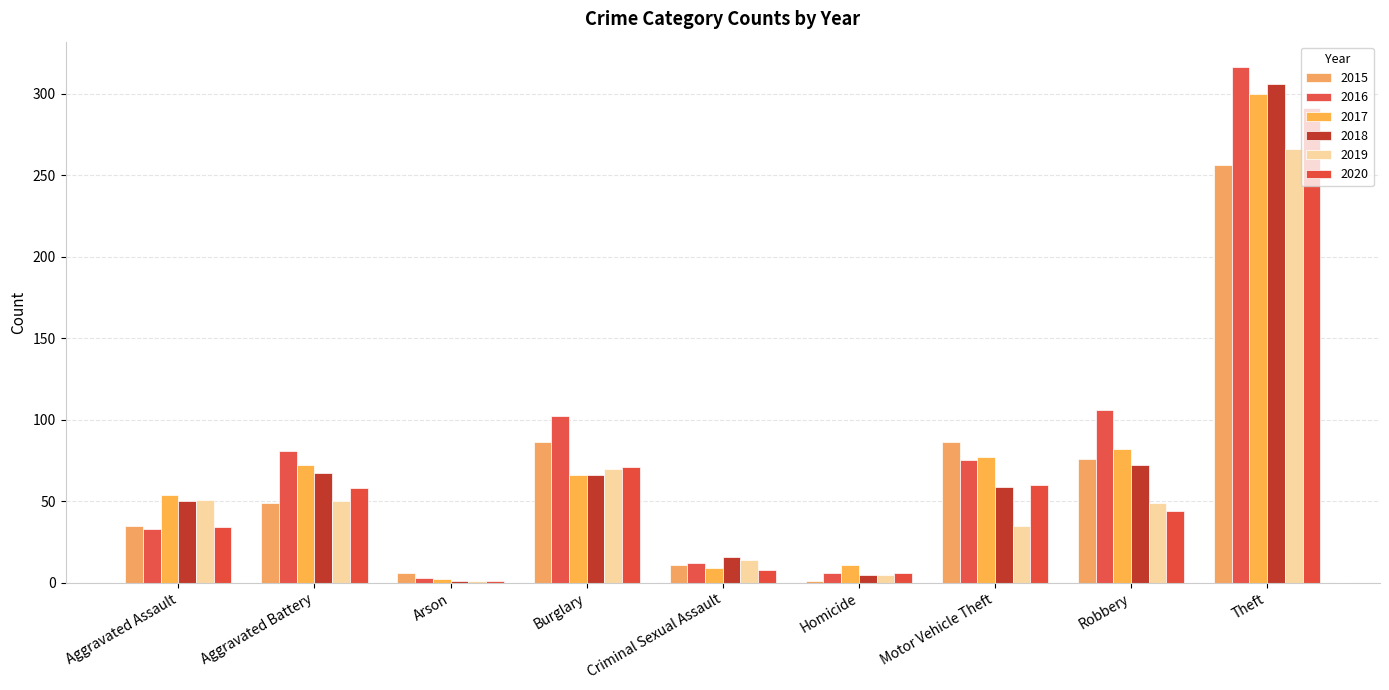

What is the value of the 2020 bar at the 7th from the left?

60